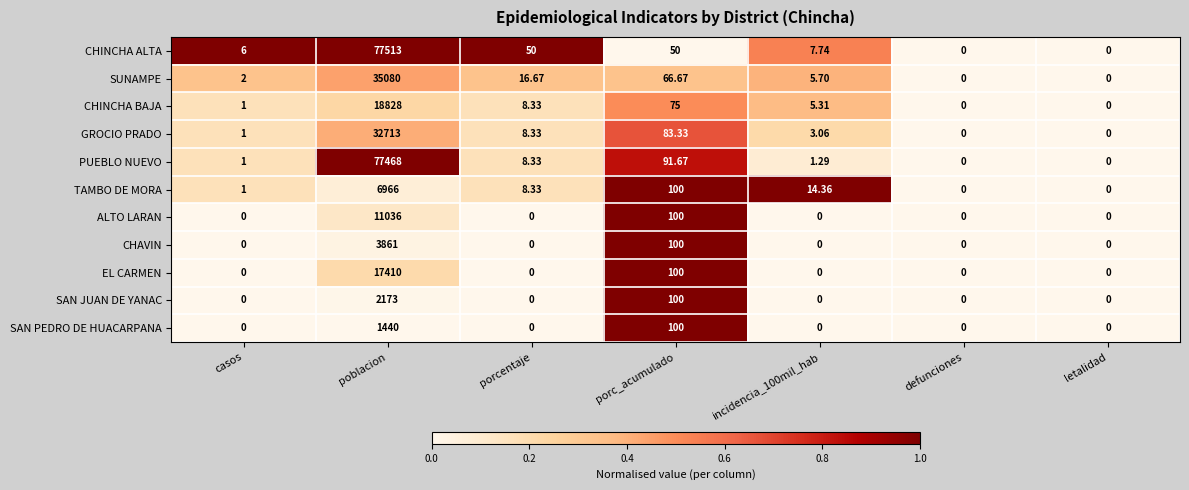

Which series has the widest spread of values?

CHINCHA ALTA